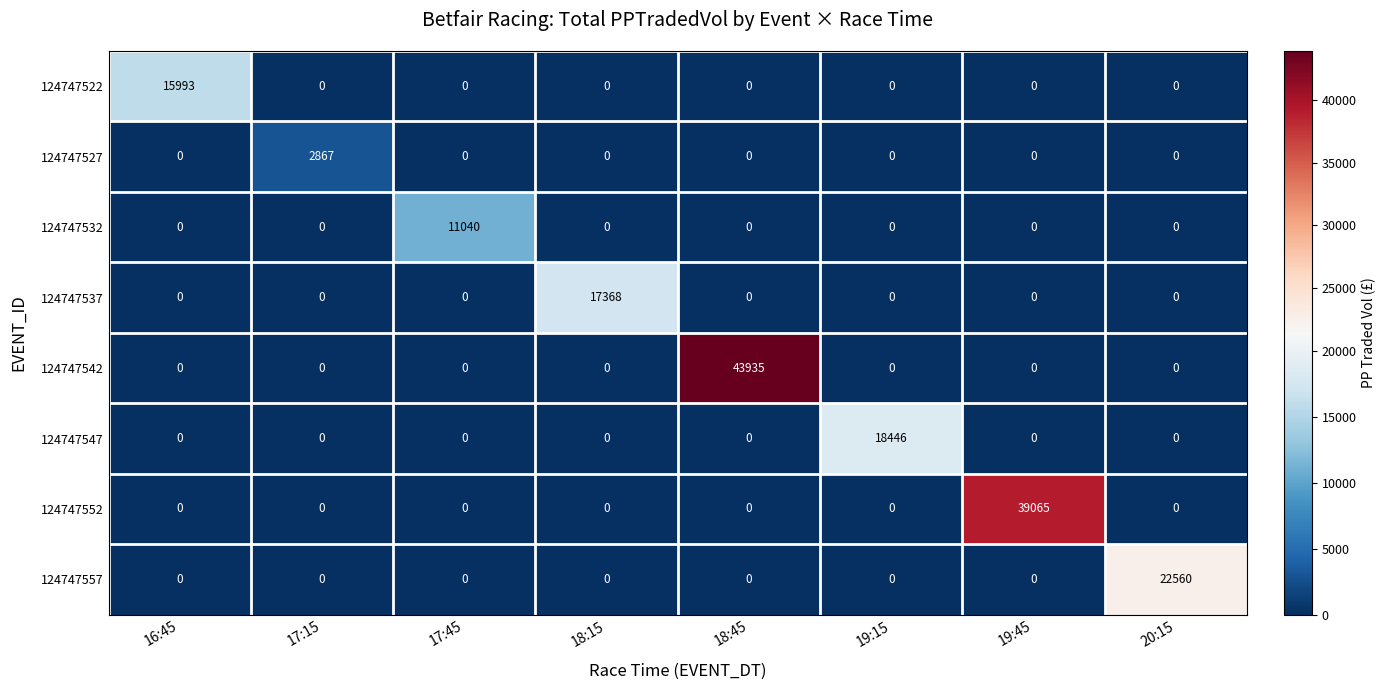

Rank the series by their maximum value, from highest to lowest.

124747542, 124747552, 124747557, 124747547, 124747537, 124747522, 124747532, 124747527